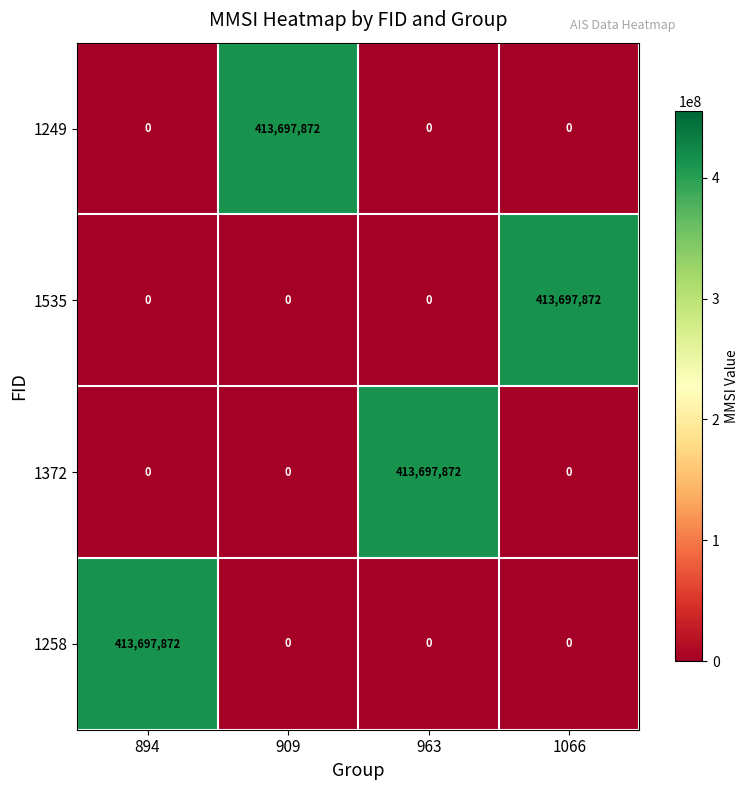

Reading left to right, transcribe all the data shown in this chart.

1249: 0	413697872	0	0
1535: 0	0	0	413697872
1372: 0	0	413697872	0
1258: 413697872	0	0	0